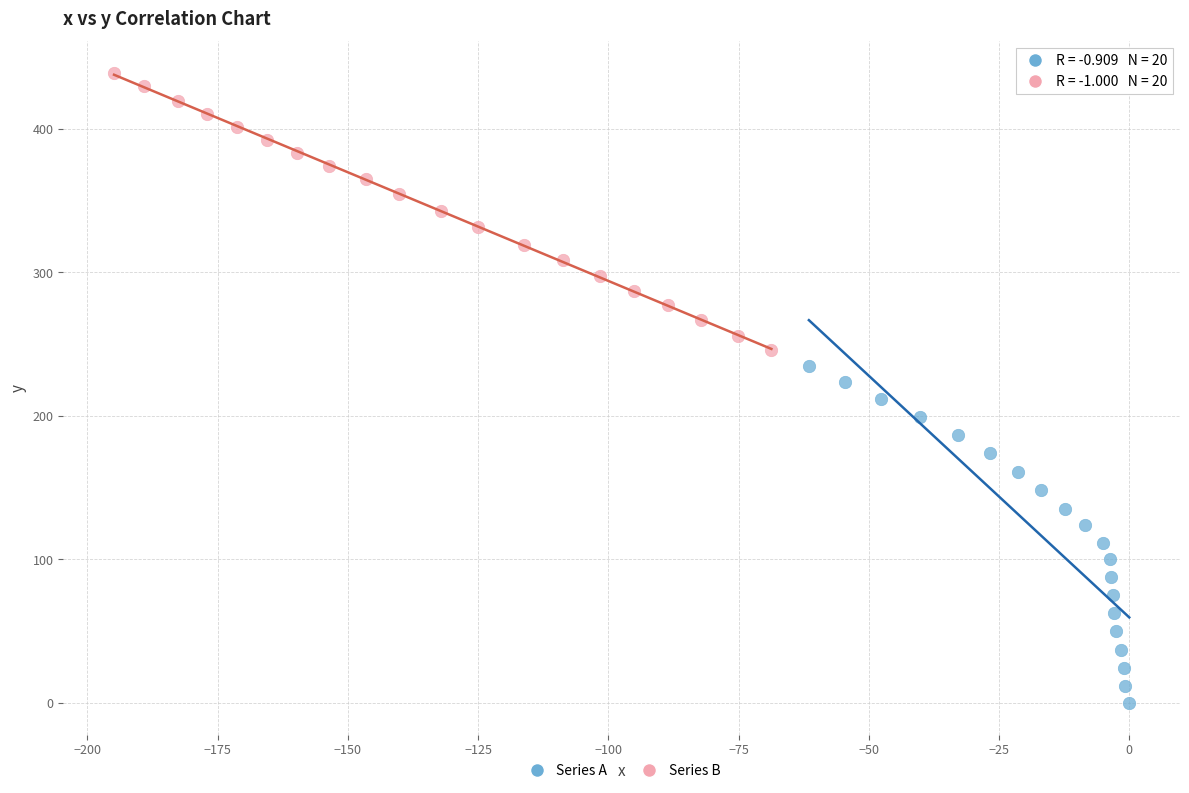

Which series has the widest spread of Y values?

Series A